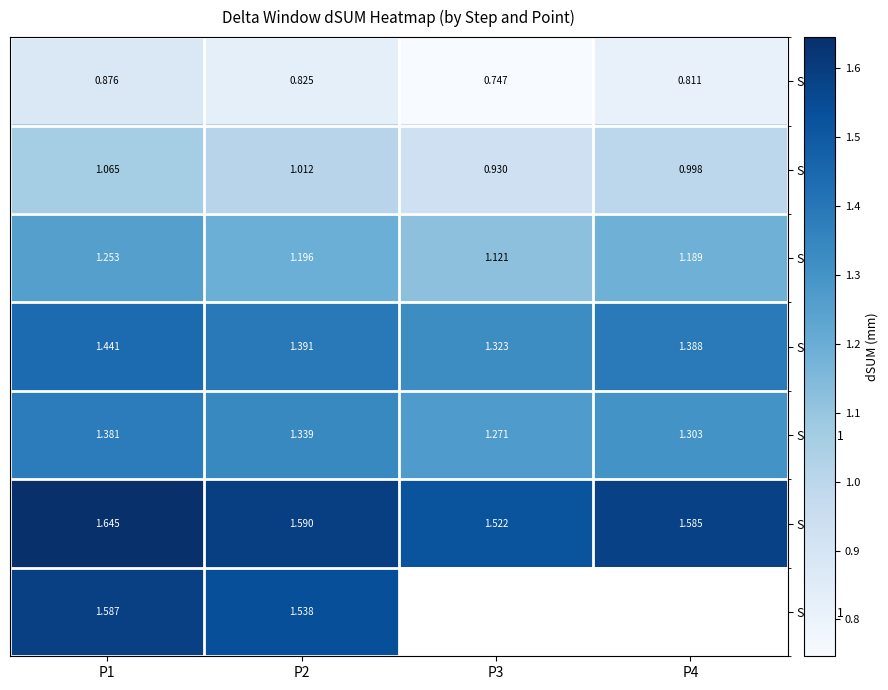

Where is Step 4 nearest to the value 1?

P3